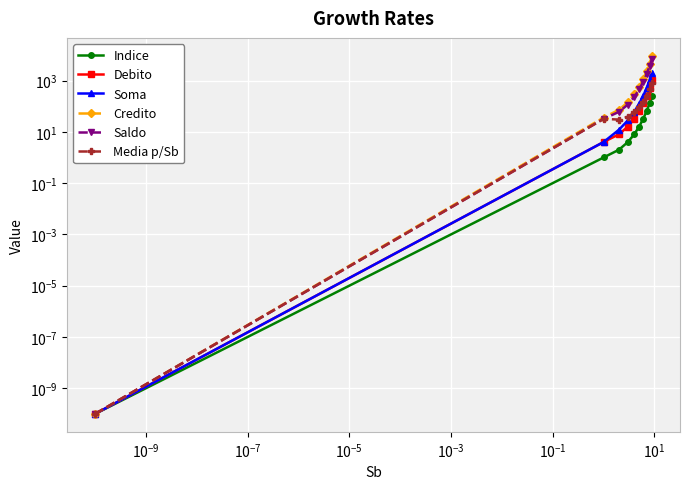

True or false: Saldo and Debito cross at least once.

False